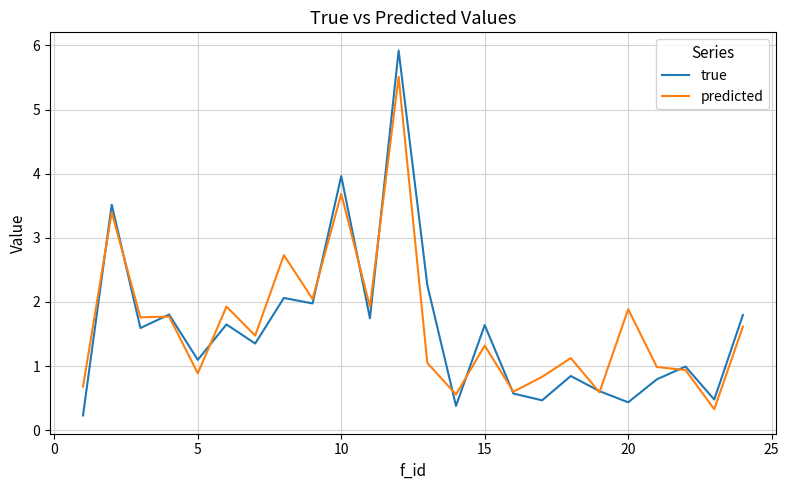

Which series has the largest range (max minus min)?

true